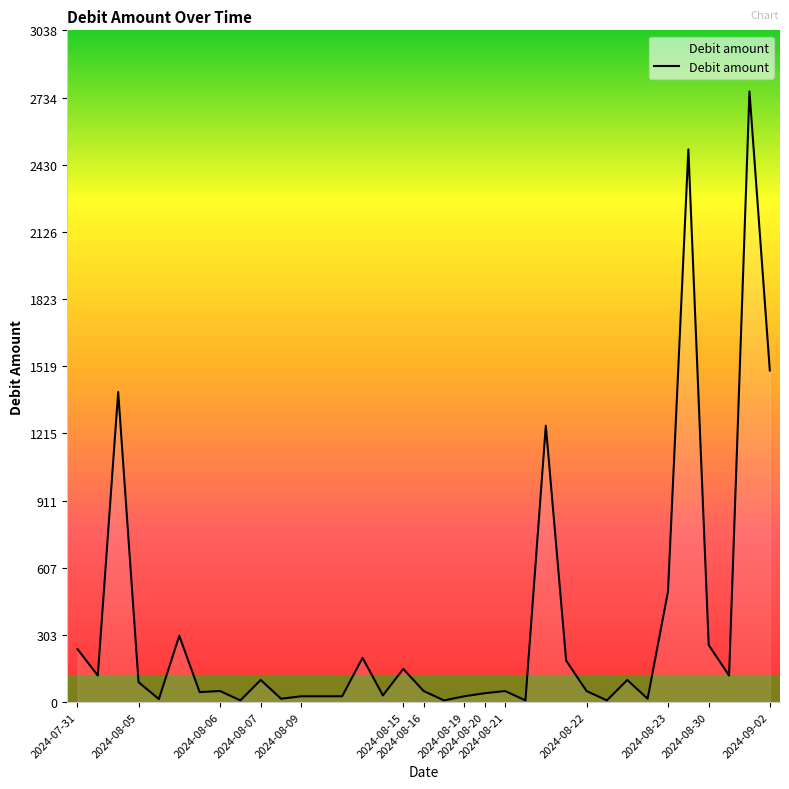

What is the greatest value displayed?

2762.1